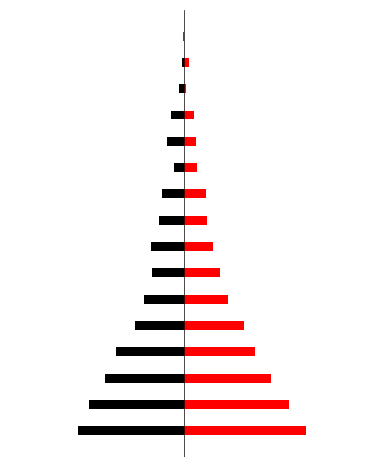

How many bars are there in each group?

2